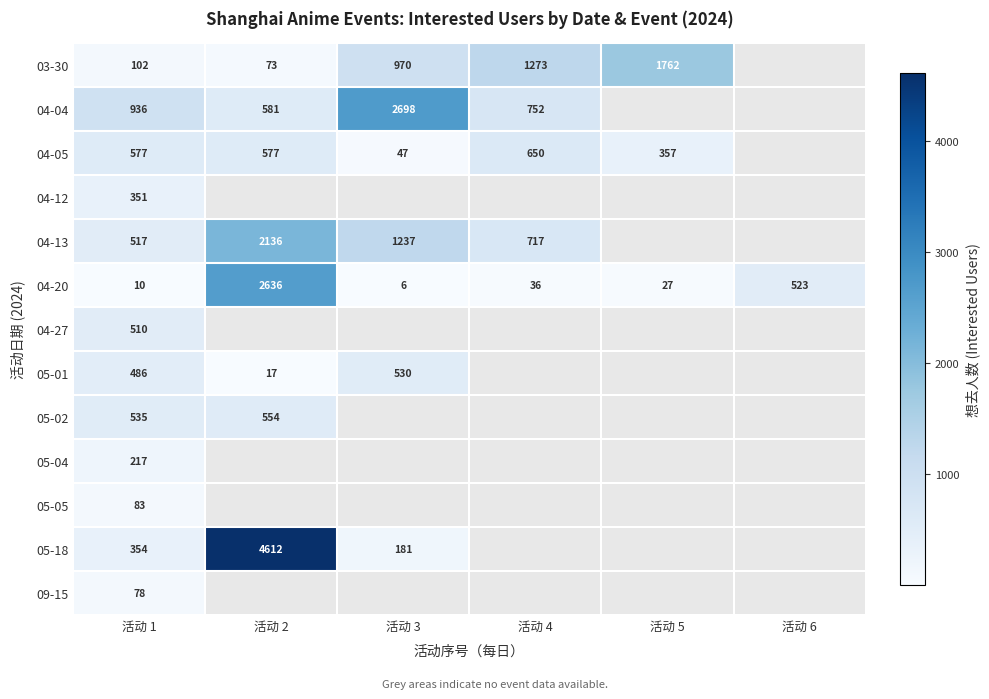

True or false: 04-13 has a value of 1237 at 活动 3.

True